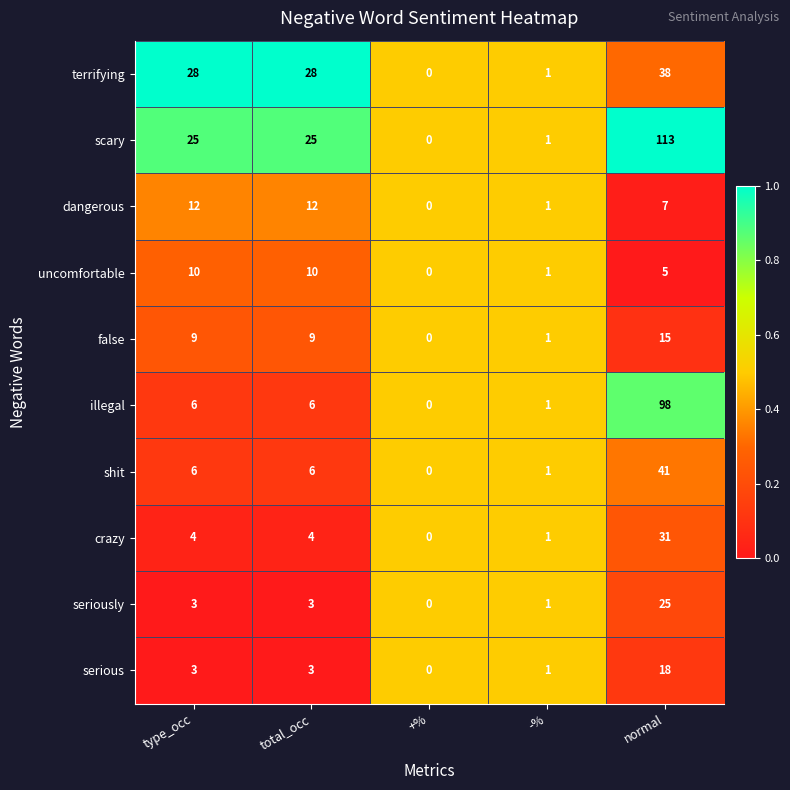

At which category is the sum across all series the highest?

normal